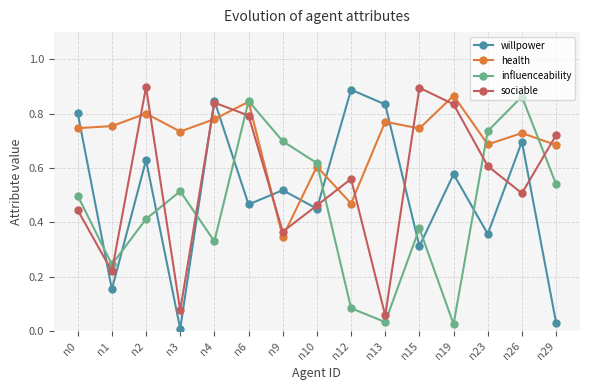

In health, how many points are higher than both neighbors (excluding endpoints)?

6